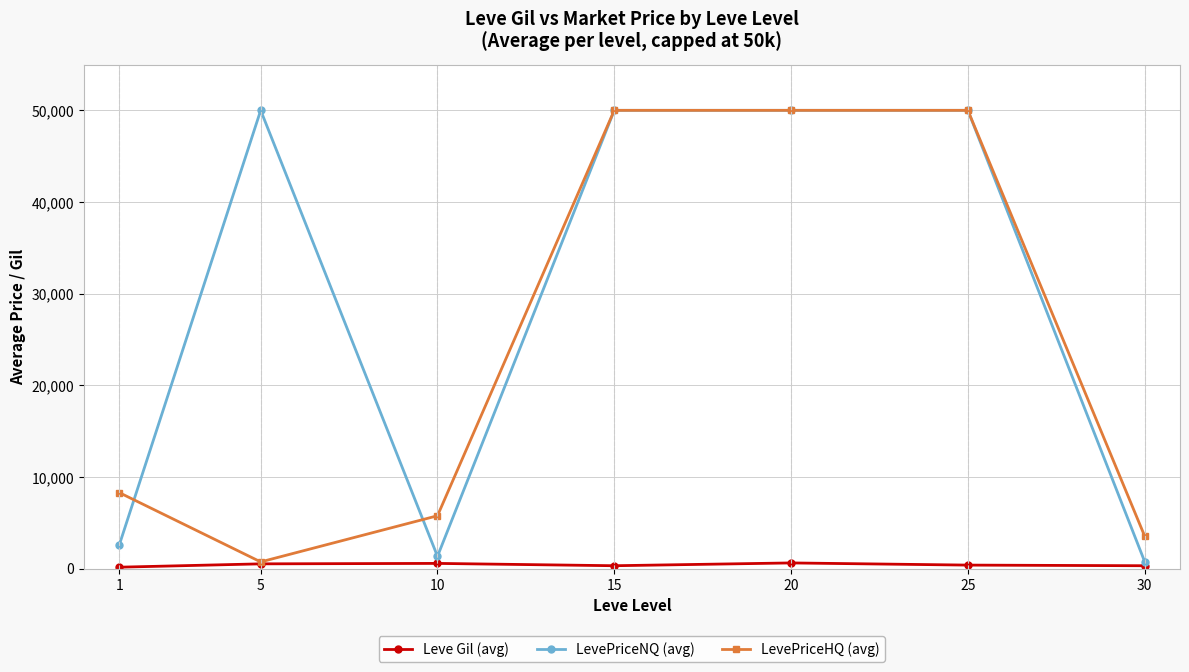

What is the maximum value shown in the chart?

50000.0